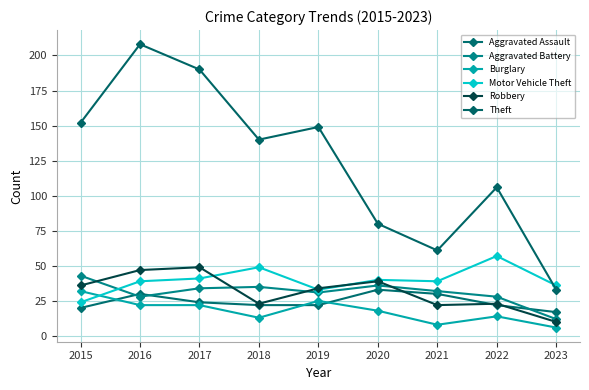

How many lines are shown in the chart?

6